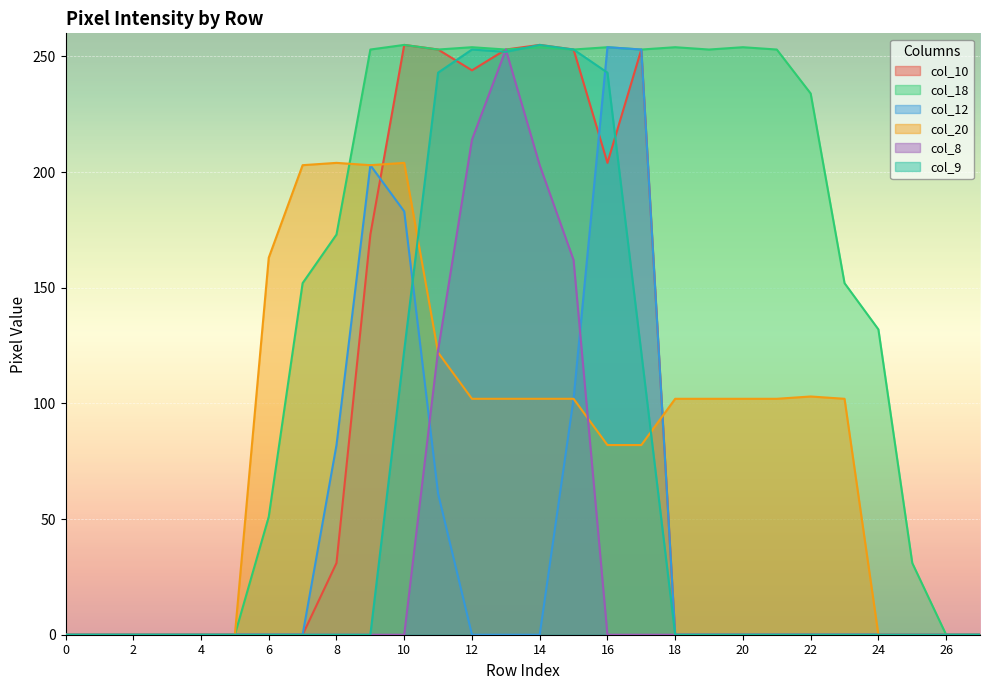

How many lines are shown in the chart?

6